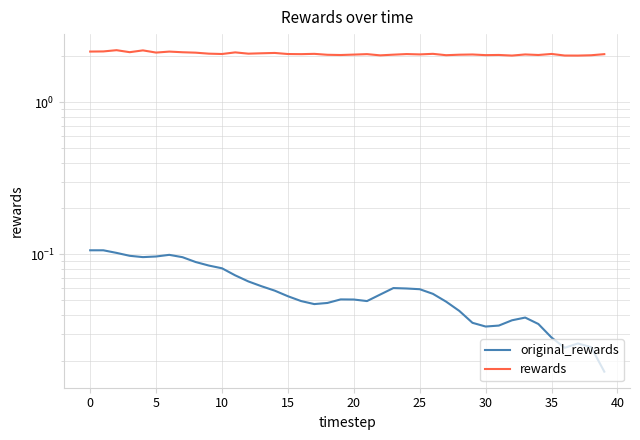

Count the number of categories in the chart.

40